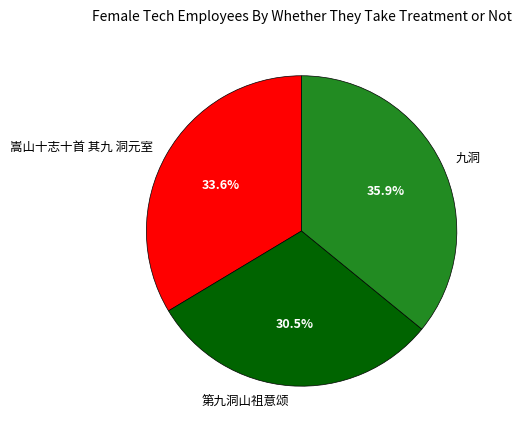

Does 嵩山十志十首 其九 洞元室 represent more than half of the total?

No